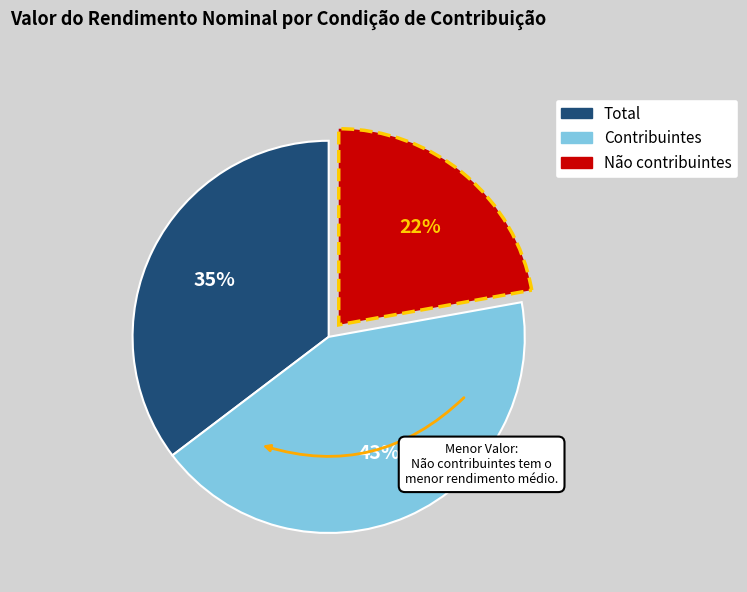

How many slices are in this pie chart?

3